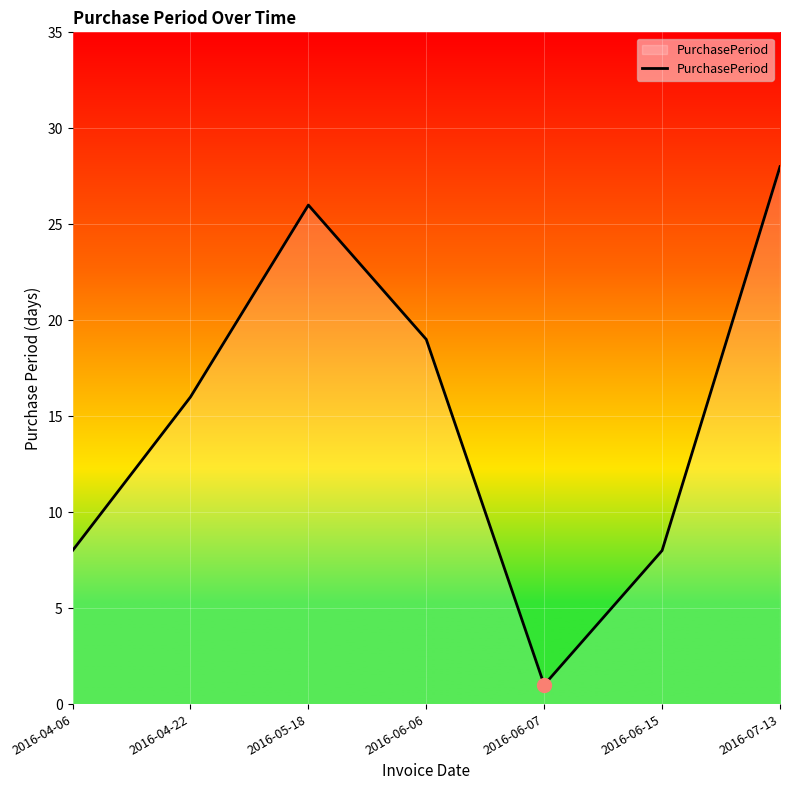

What is the maximum value shown in the chart?

28